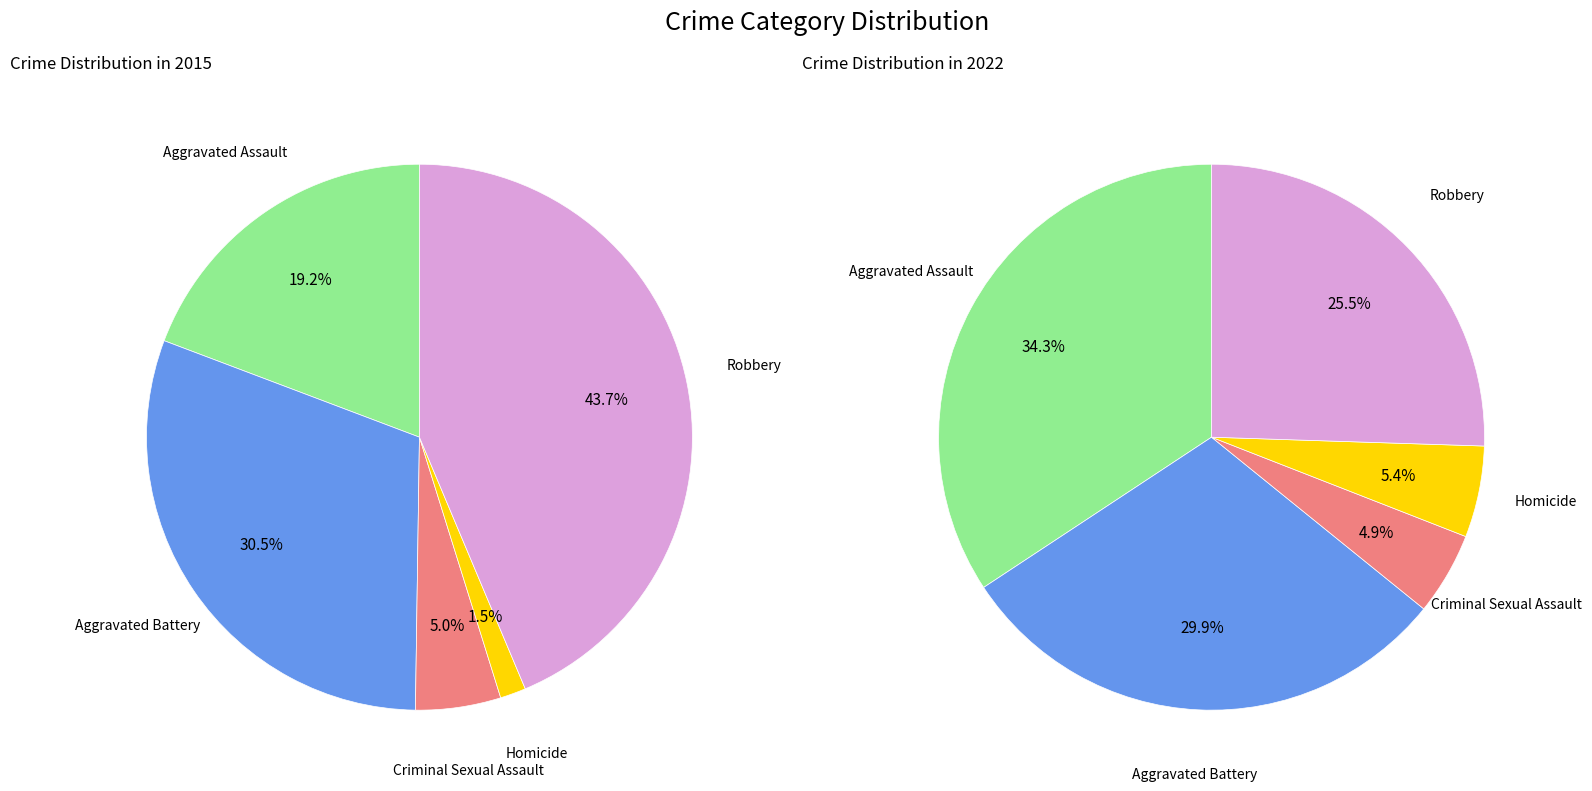

Which series has the widest spread of values?

2015